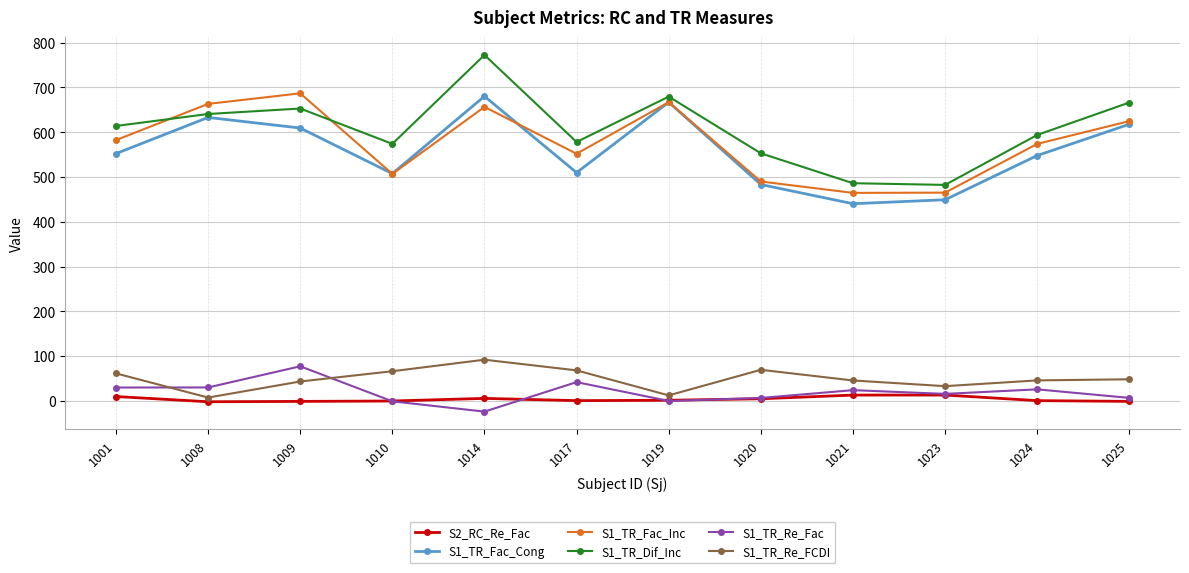

How many values in the S1_TR_Fac_Inc series exceed 582?

6